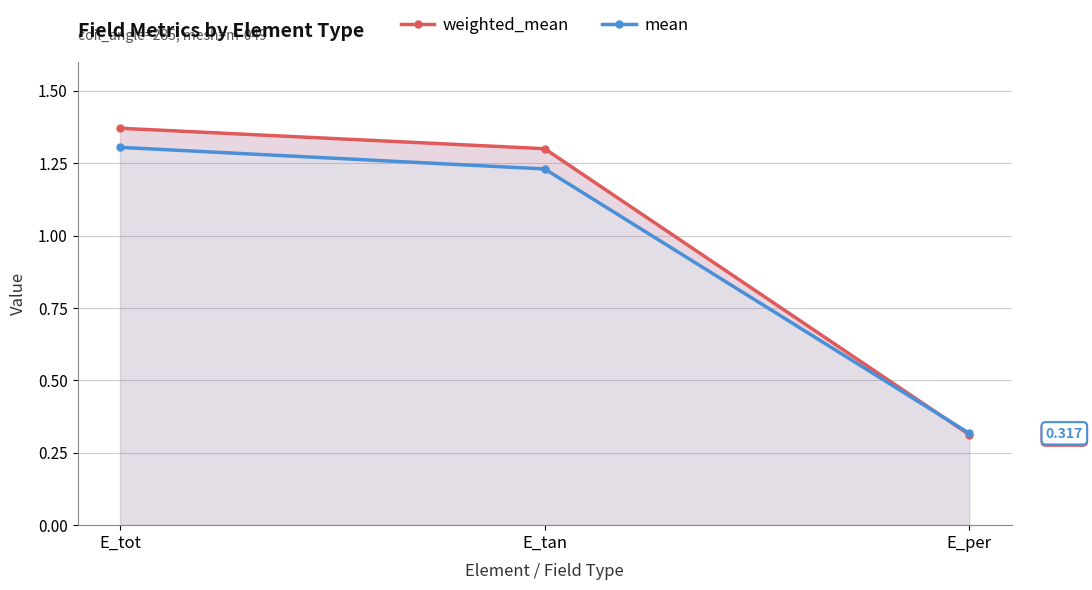

Between E_tot and E_tan, which series saw the biggest shift?

mean